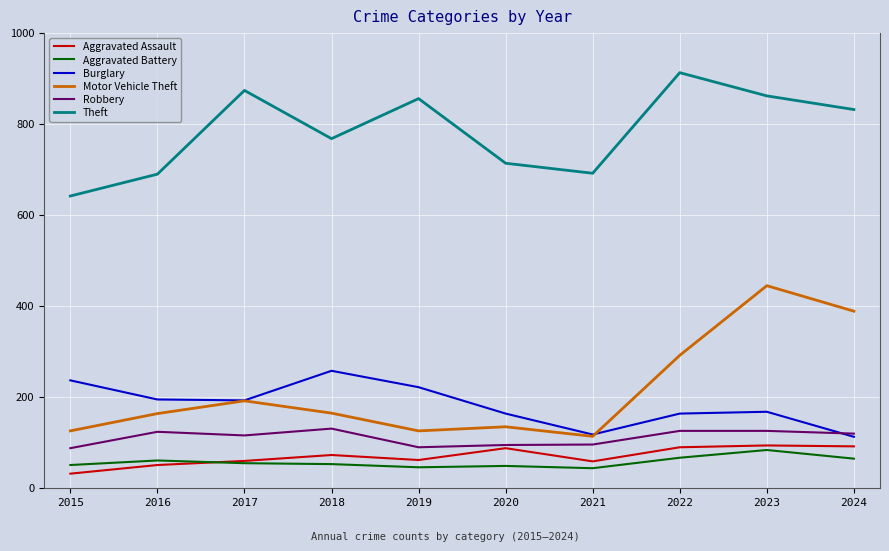

True or false: Motor Vehicle Theft and Aggravated Battery cross at least once.

False